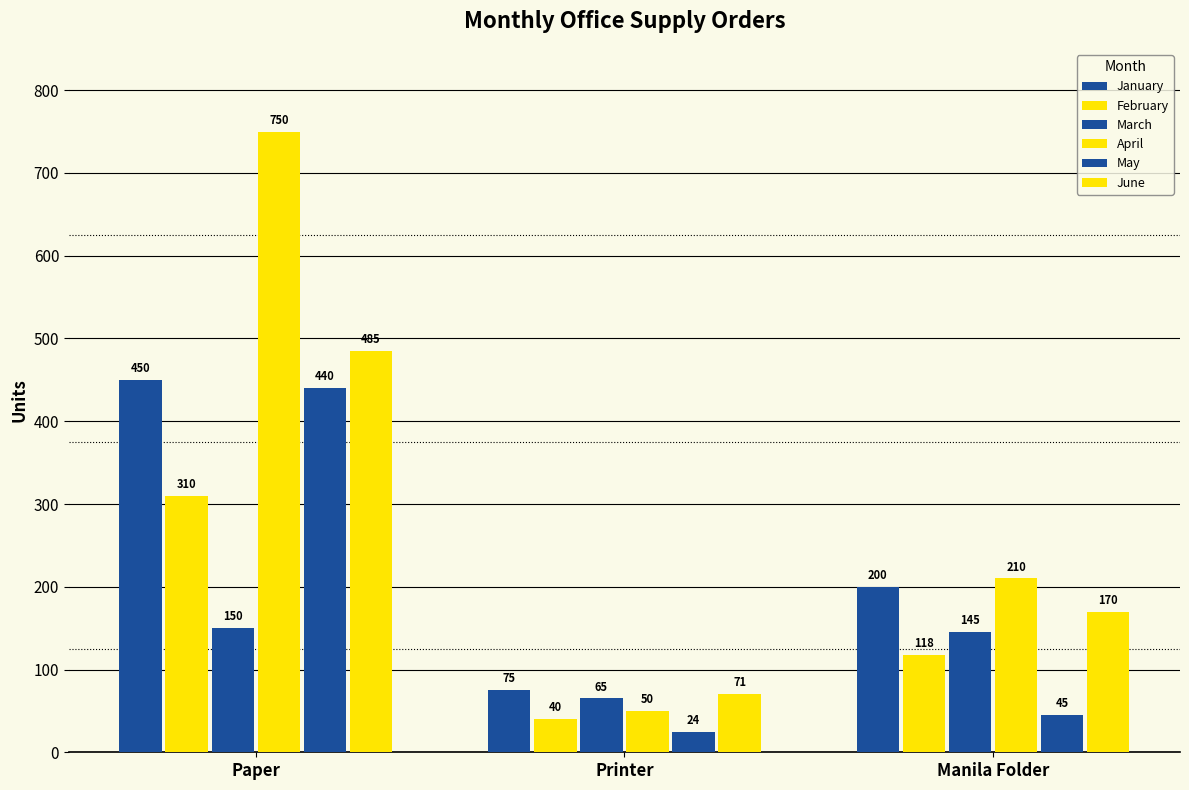

How many data points does each series have?

3